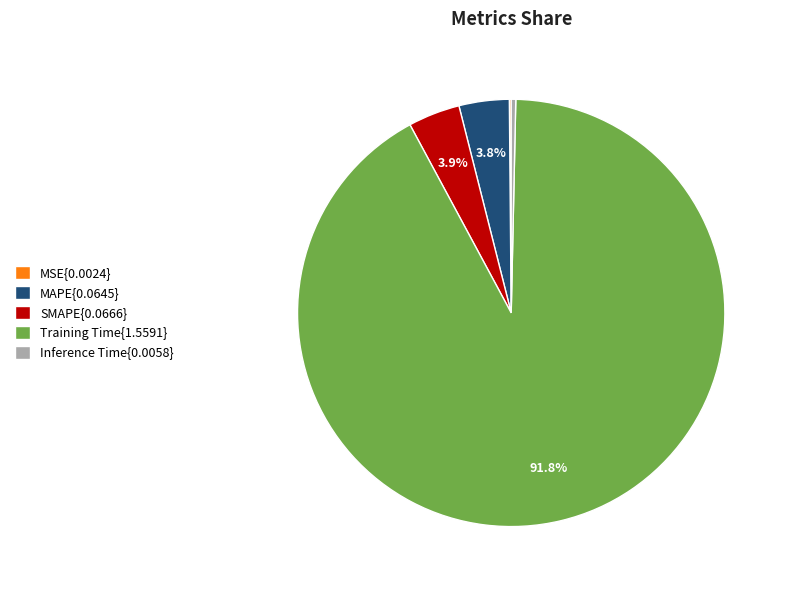

Which has a higher value, Training Time{1.5591} or MAPE{0.0645}?

Training Time{1.5591}